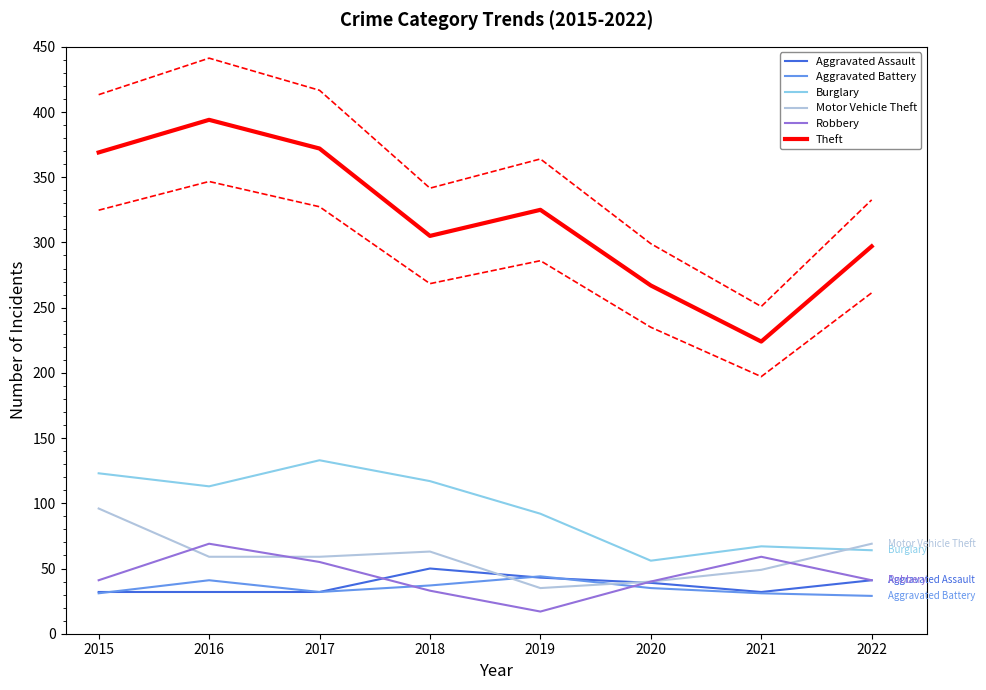

Is this an area chart (filled region under the line)?

No